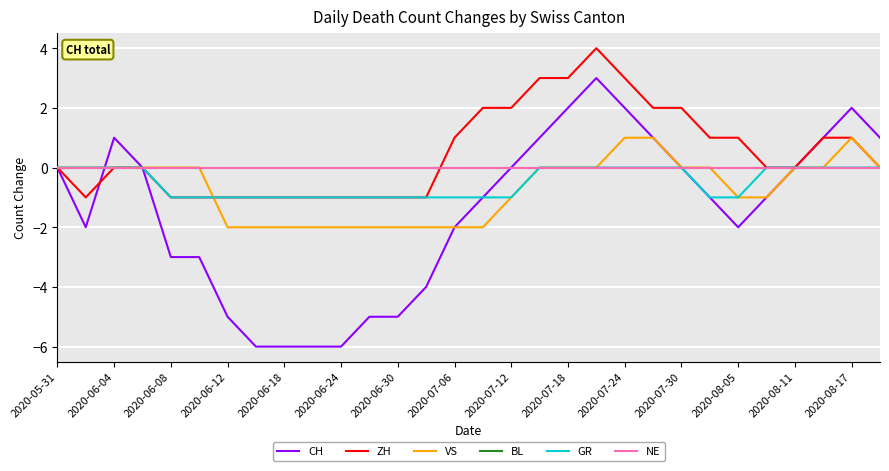

Which series has the widest spread of values?

CH